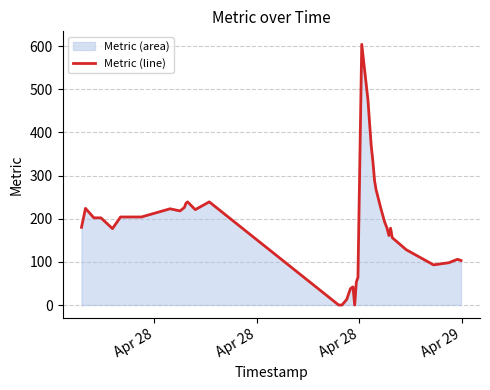

How many values are above zero?

36